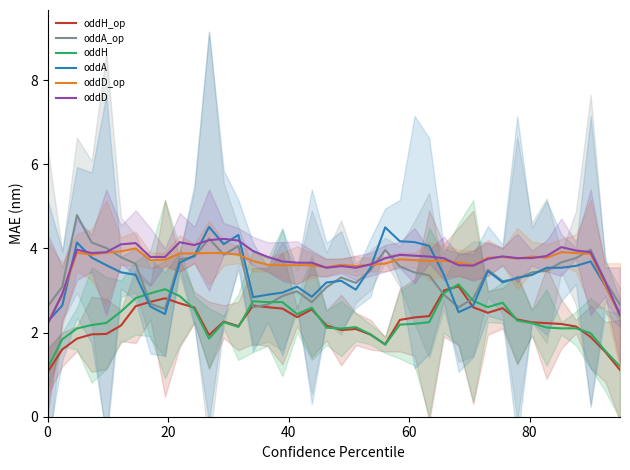

What is the maximum value for oddA_op?

4.8